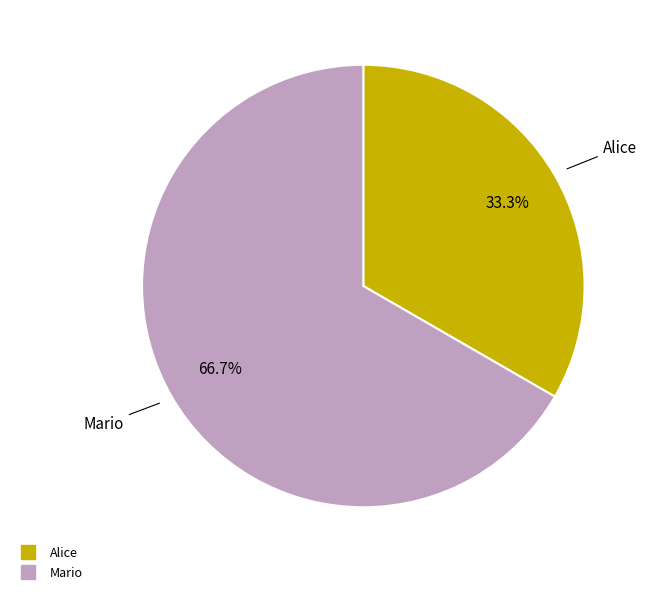

Between Mario and Alice, which is larger?

Mario